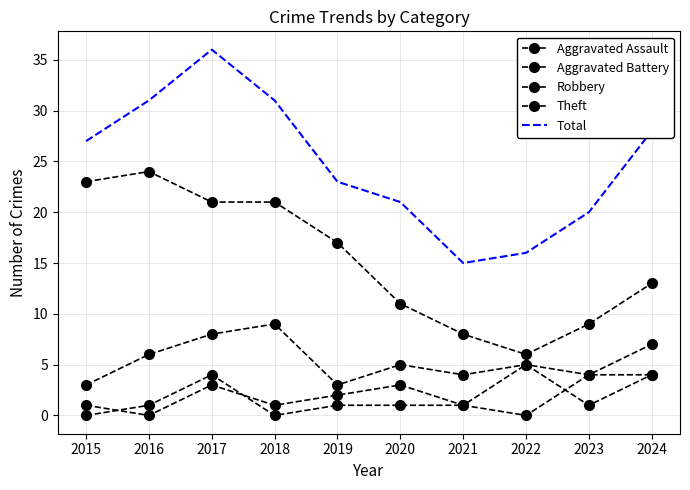

Reading left to right, list all the values displayed in this chart.

Aggravated Assault: 2015=0	2016=1	2017=4	2018=0	2019=1	2020=1	2021=1	2022=0	2023=4	2024=4
Aggravated Battery: 2015=1	2016=0	2017=3	2018=1	2019=2	2020=3	2021=1	2022=5	2023=1	2024=4
Robbery: 2015=3	2016=6	2017=8	2018=9	2019=3	2020=5	2021=4	2022=5	2023=4	2024=7
Theft: 2015=23	2016=24	2017=21	2018=21	2019=17	2020=11	2021=8	2022=6	2023=9	2024=13
Total: 2015=27	2016=31	2017=36	2018=31	2019=23	2020=21	2021=15	2022=16	2023=20	2024=28